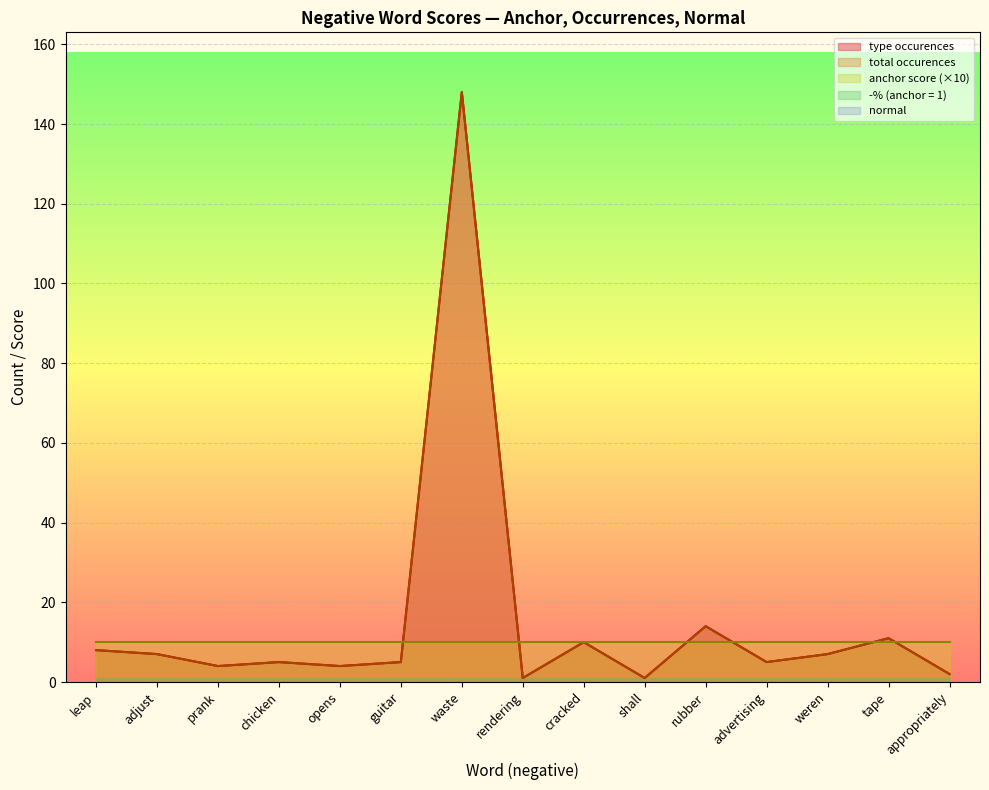

How many distinct data groups are displayed?

5